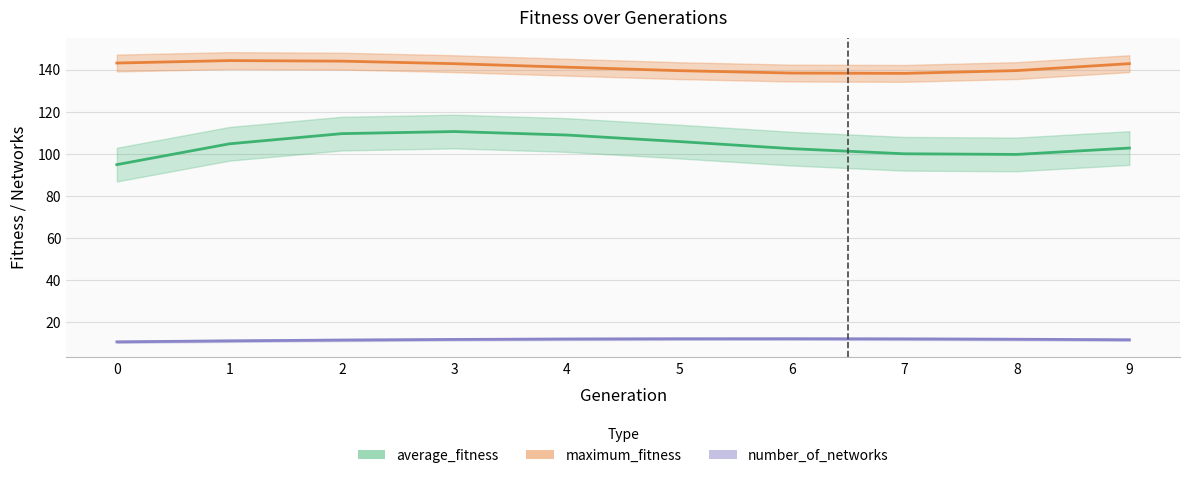

In maximum_fitness, how many points are higher than both neighbors (excluding endpoints)?

1